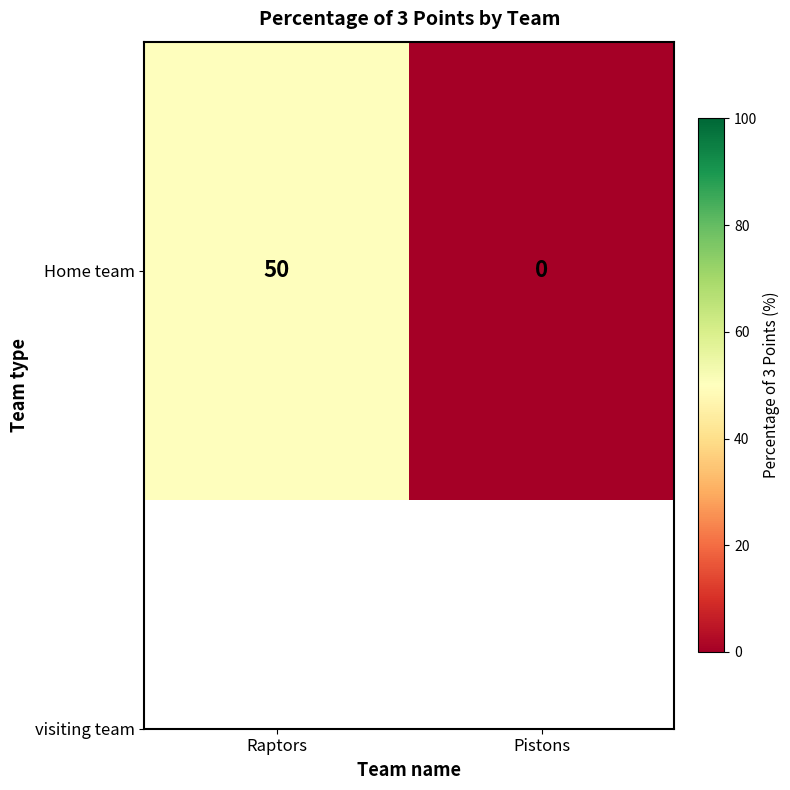

What is the difference between the maximum and minimum values?

50